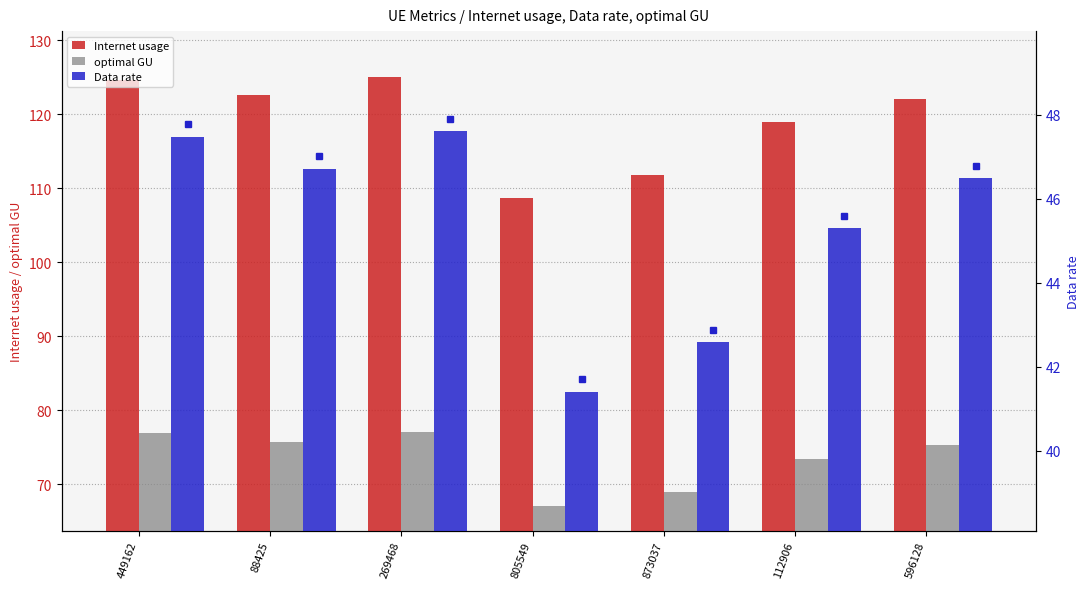

Which category has the lowest value in the Internet usage series?

805549